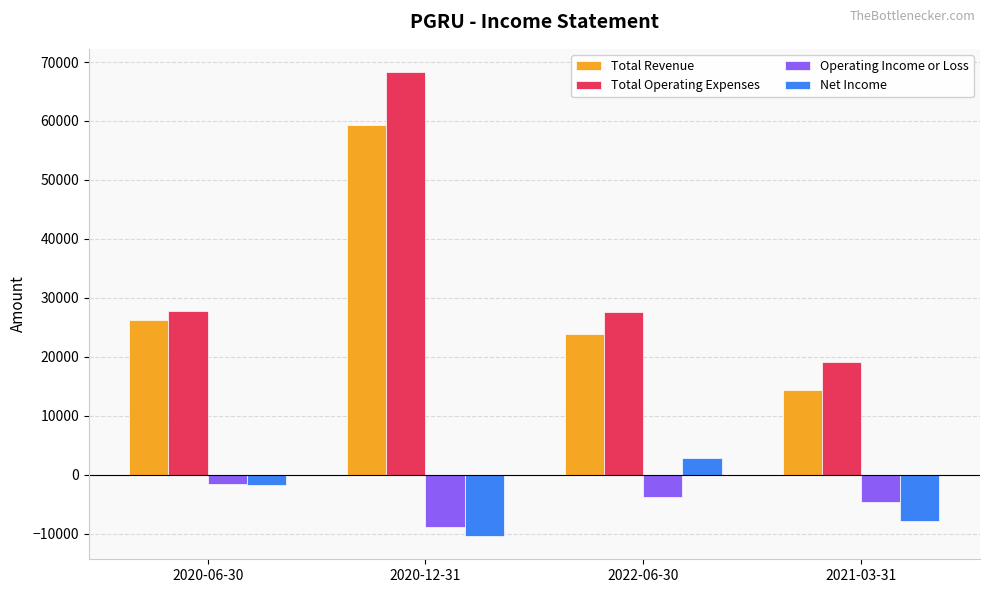

What is the minimum value for Net Income?

-10400